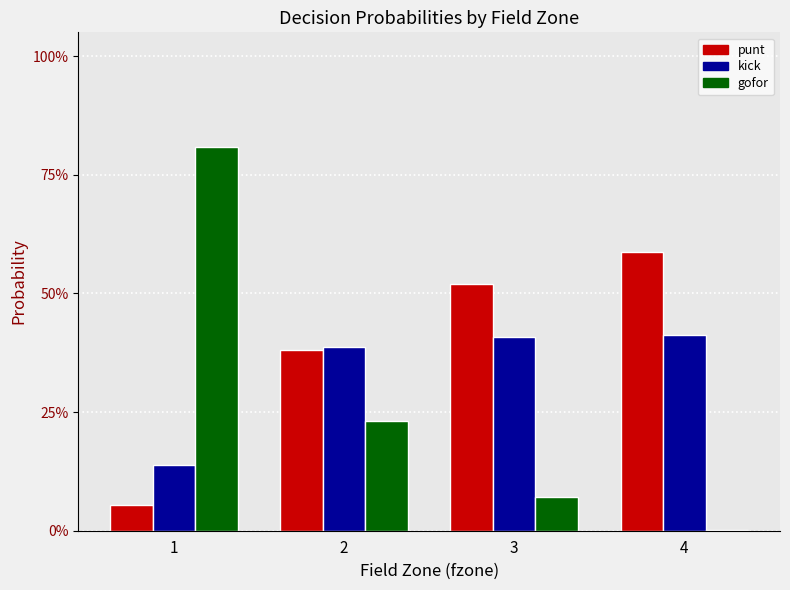

What is the average value of the gofor series?

0.3